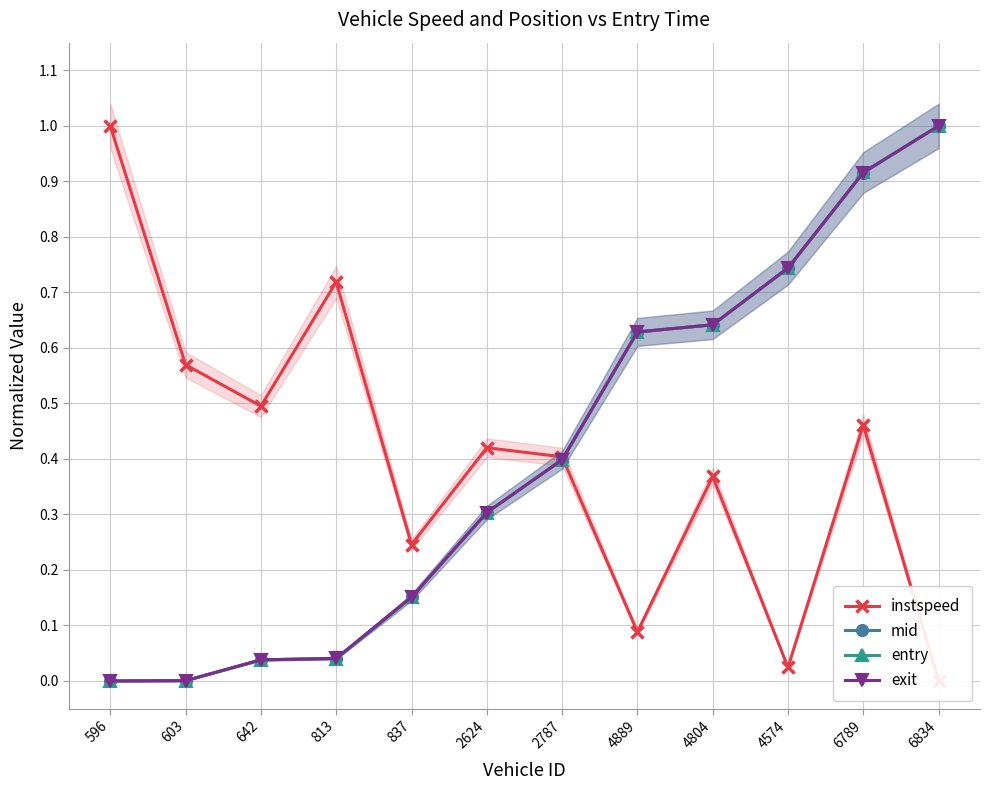

Which has a higher value, 603 or 2787?

603